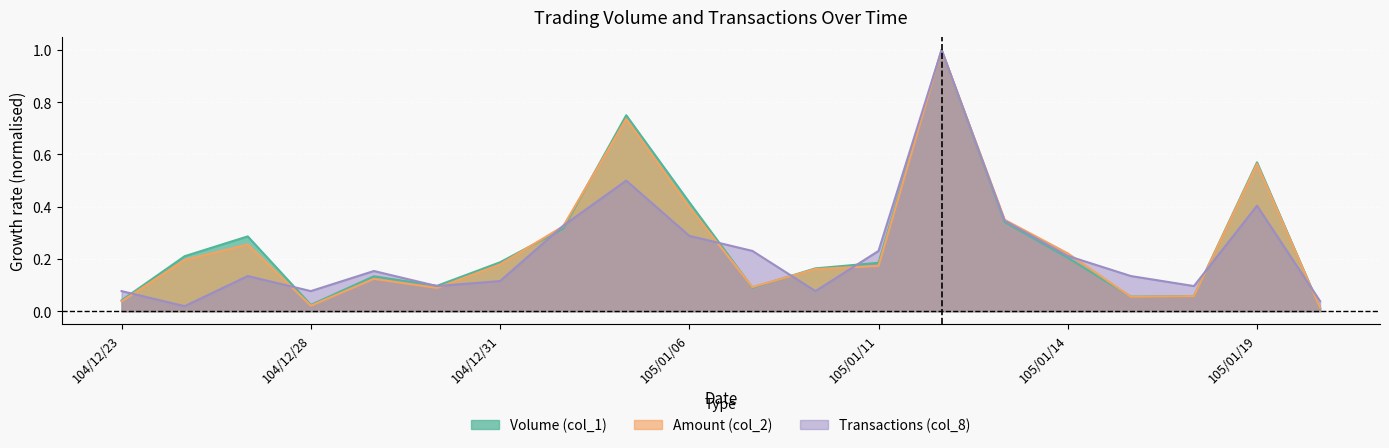

Which category has the lowest value in the Amount (col_2) series?

105/01/20